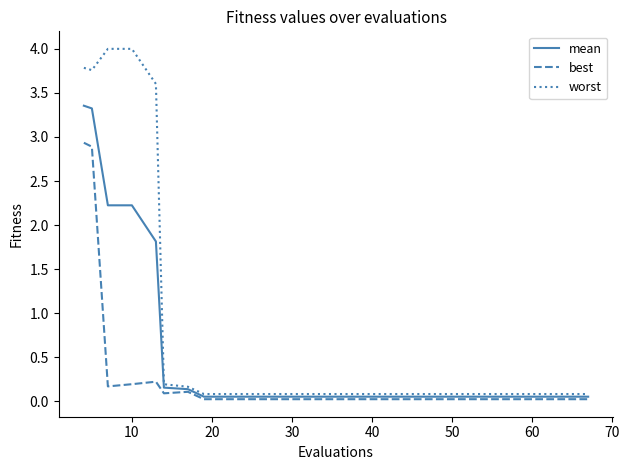

Rank the series by their average value, from highest to lowest.

worst, mean, best